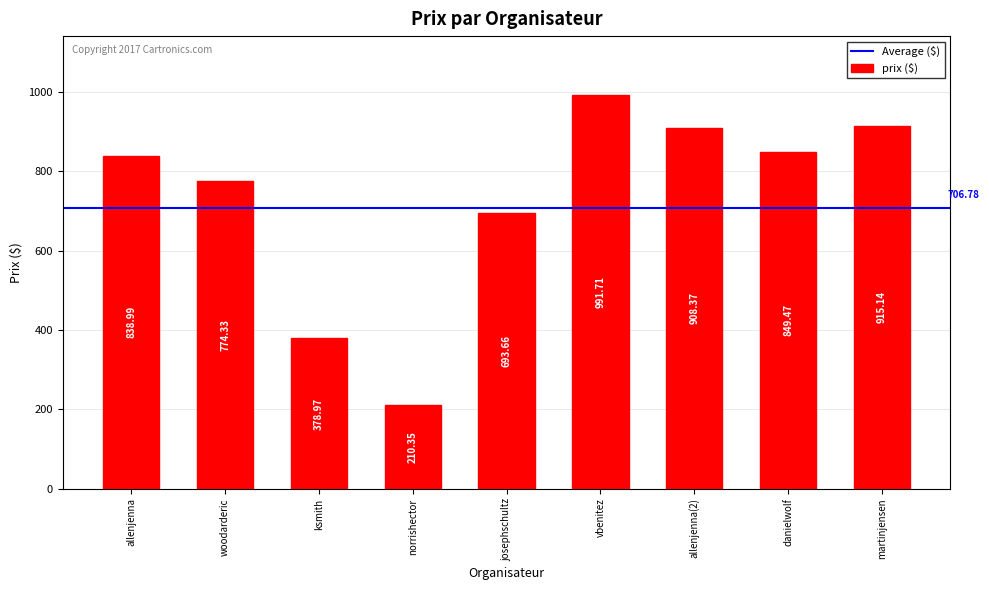

What is the average value?

729.0